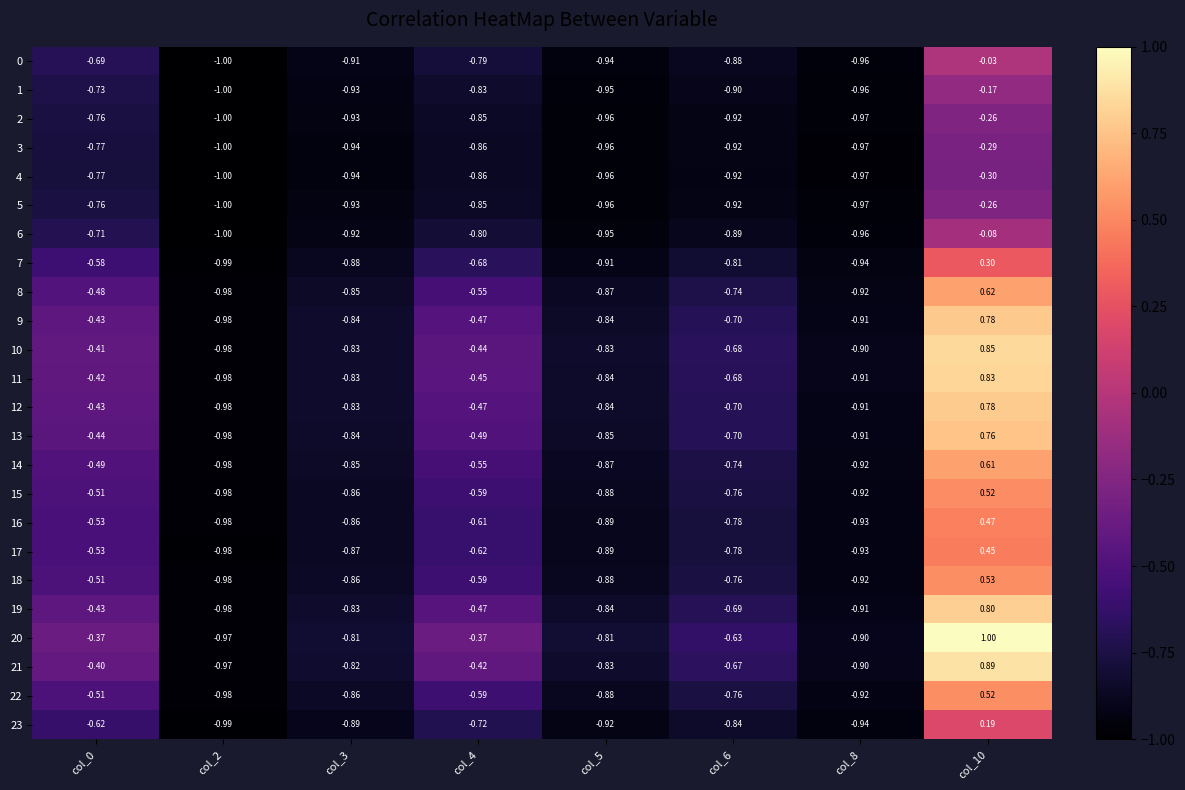

What is the difference between the highest and lowest values at col_8?

0.1